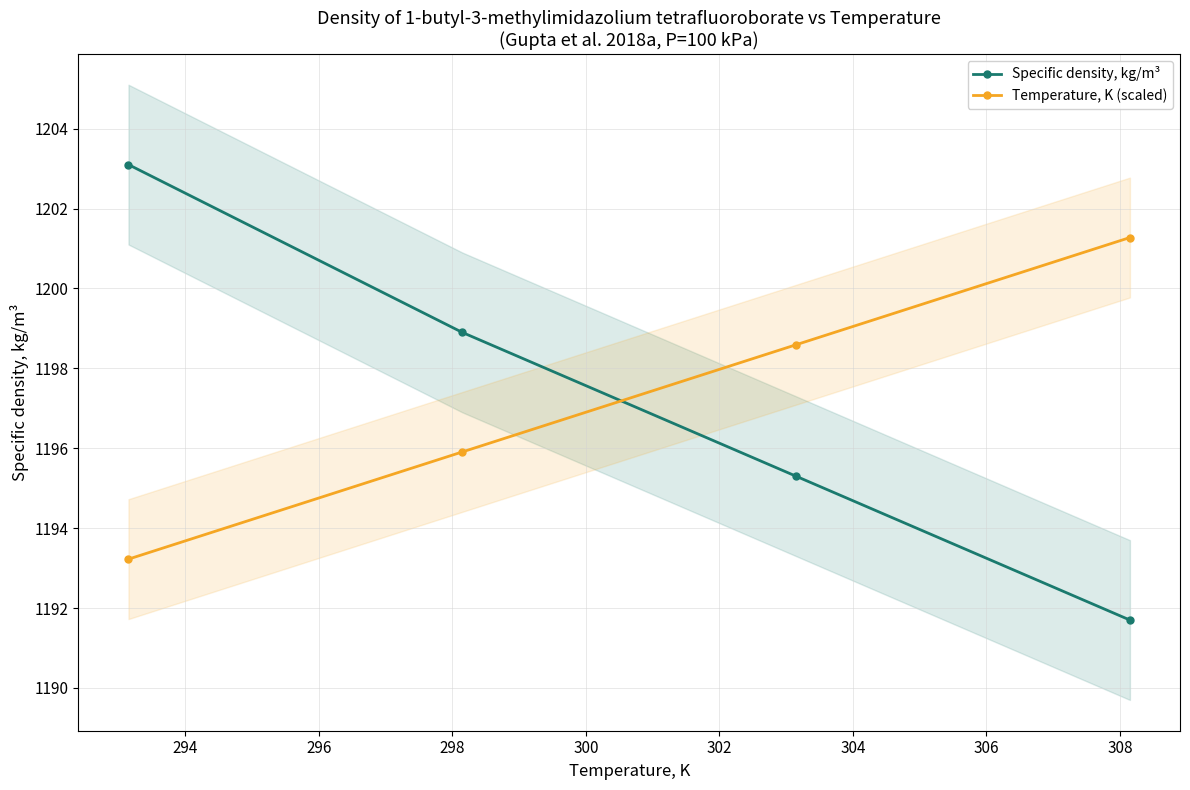

What is the sum of all Temperature, K (scaled) values?

4789.0